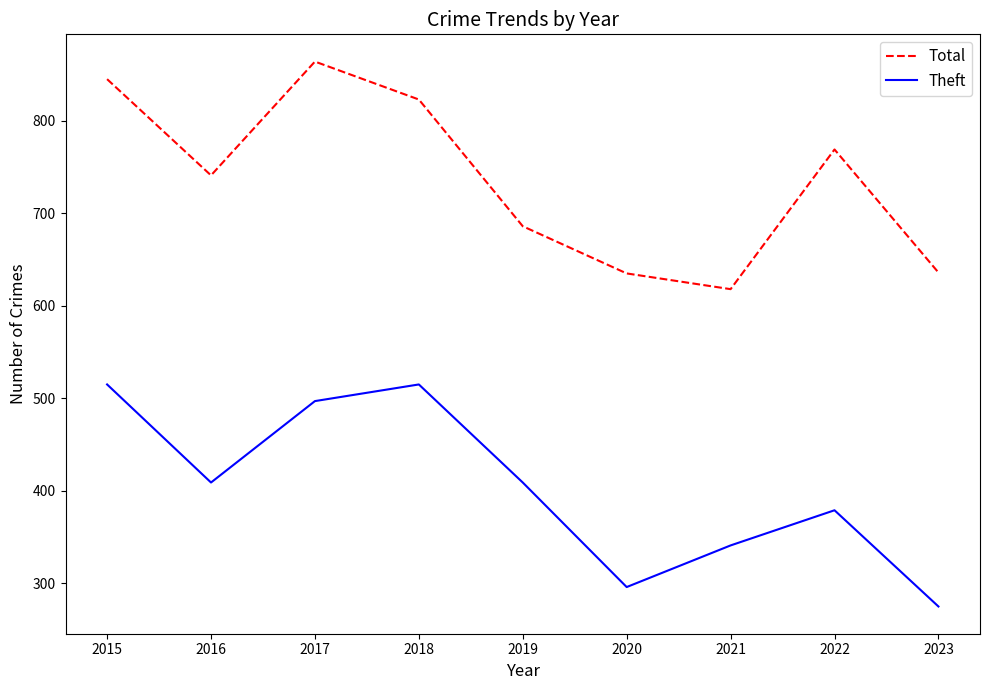

Which category has the highest value across all series?

2017